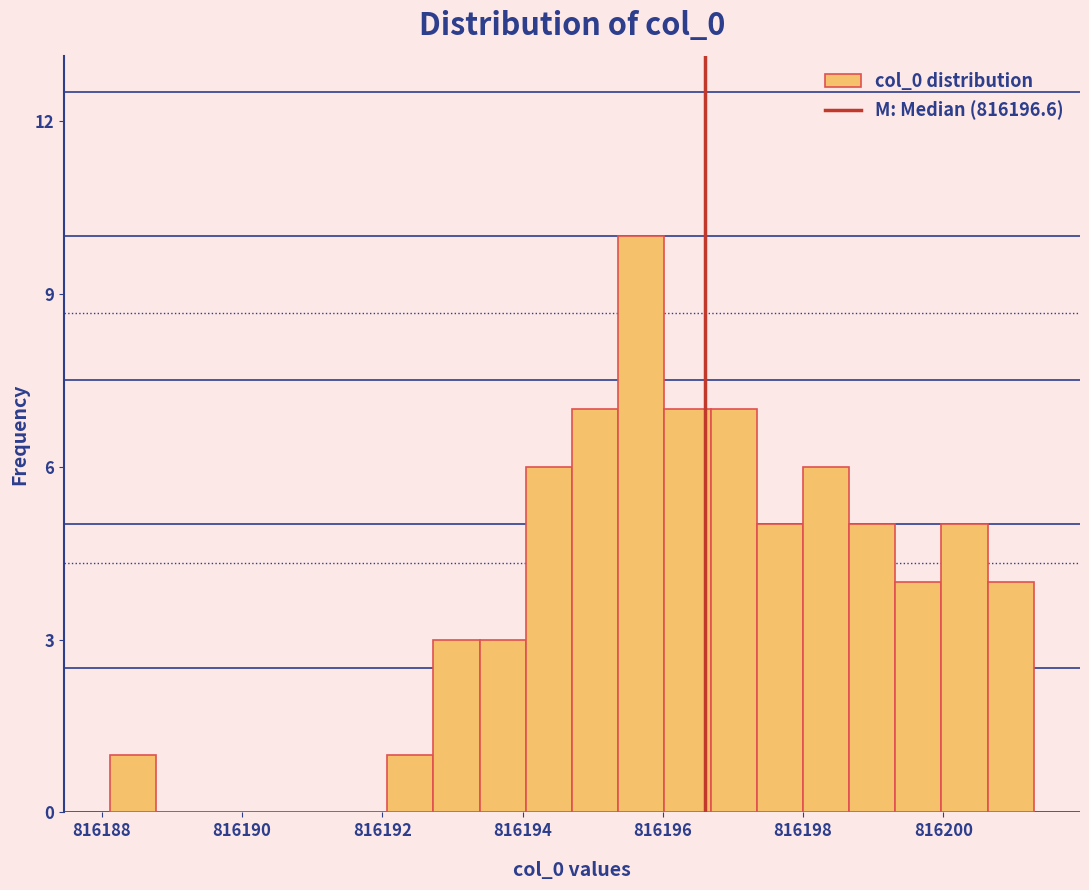

Read against the x-axis, roughly where is the centre of the tallest bar?

816195.6